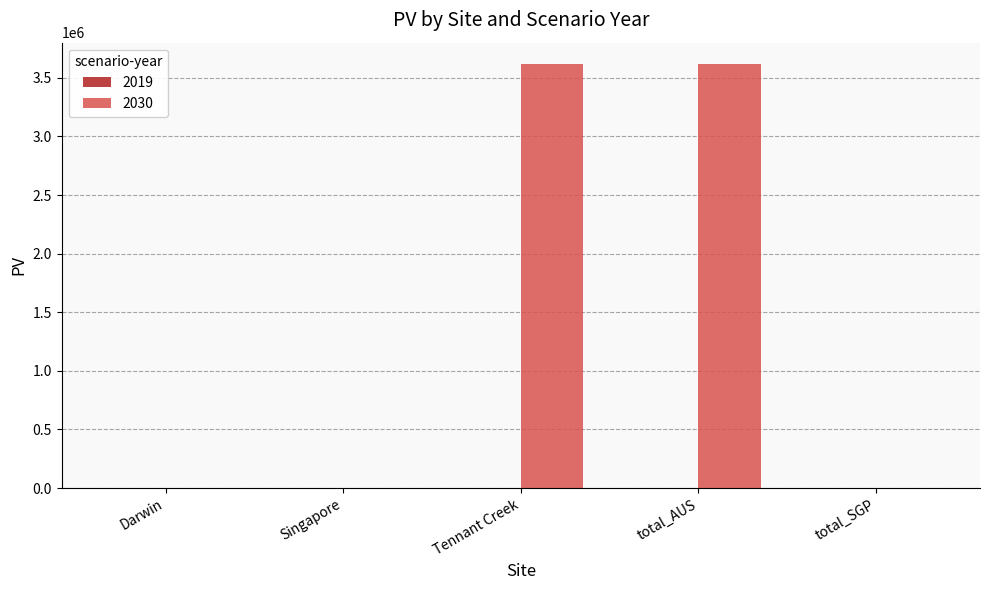

Count the number of data series in this chart.

1